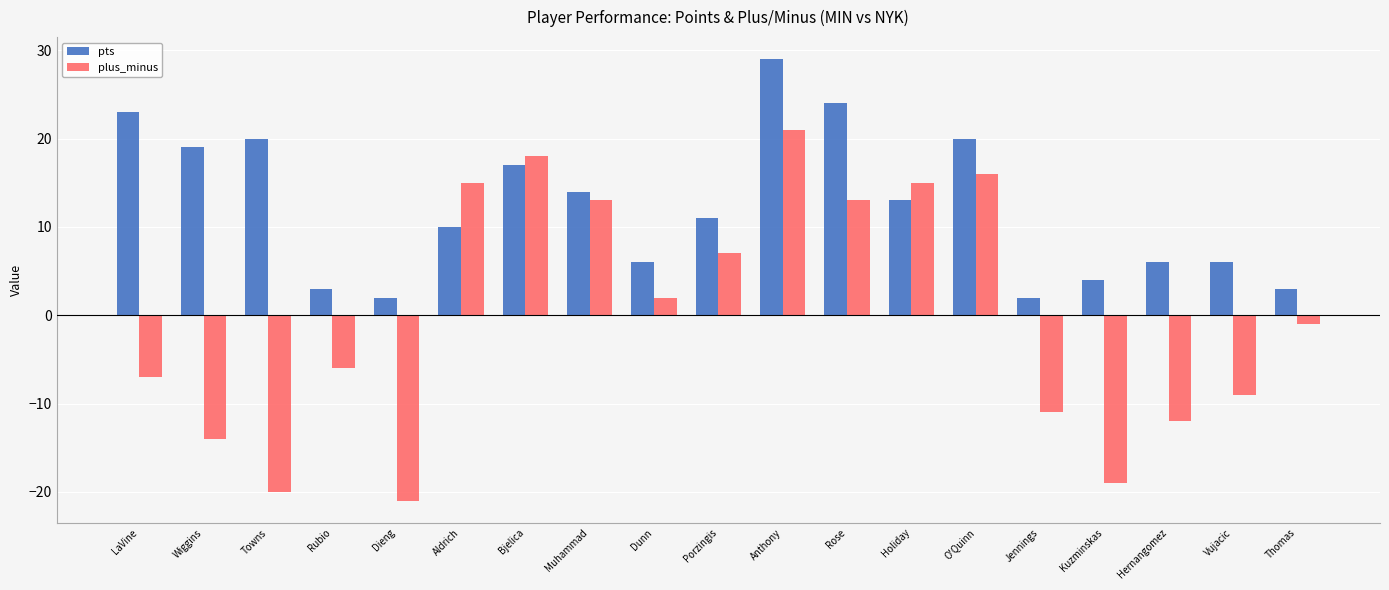

How many distinct data groups are displayed?

2